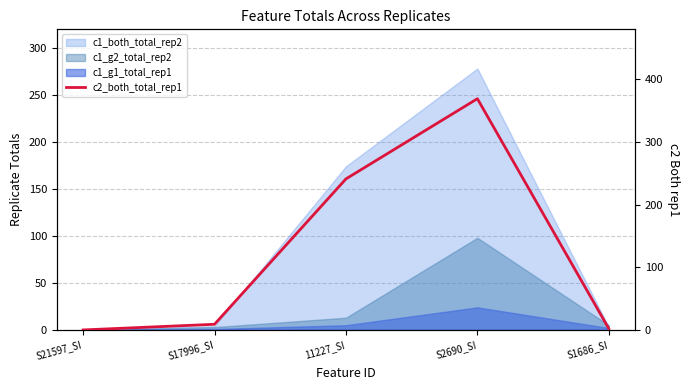

What is the greatest value displayed?

369